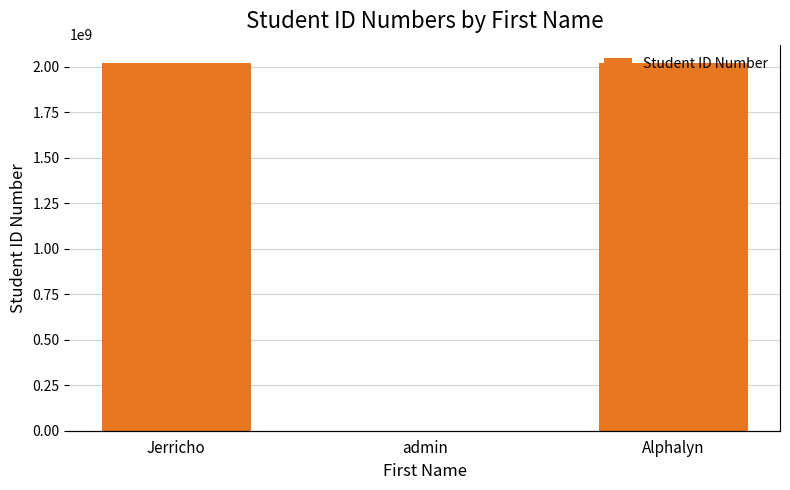

What is the value of the 2nd bar from the left?

1